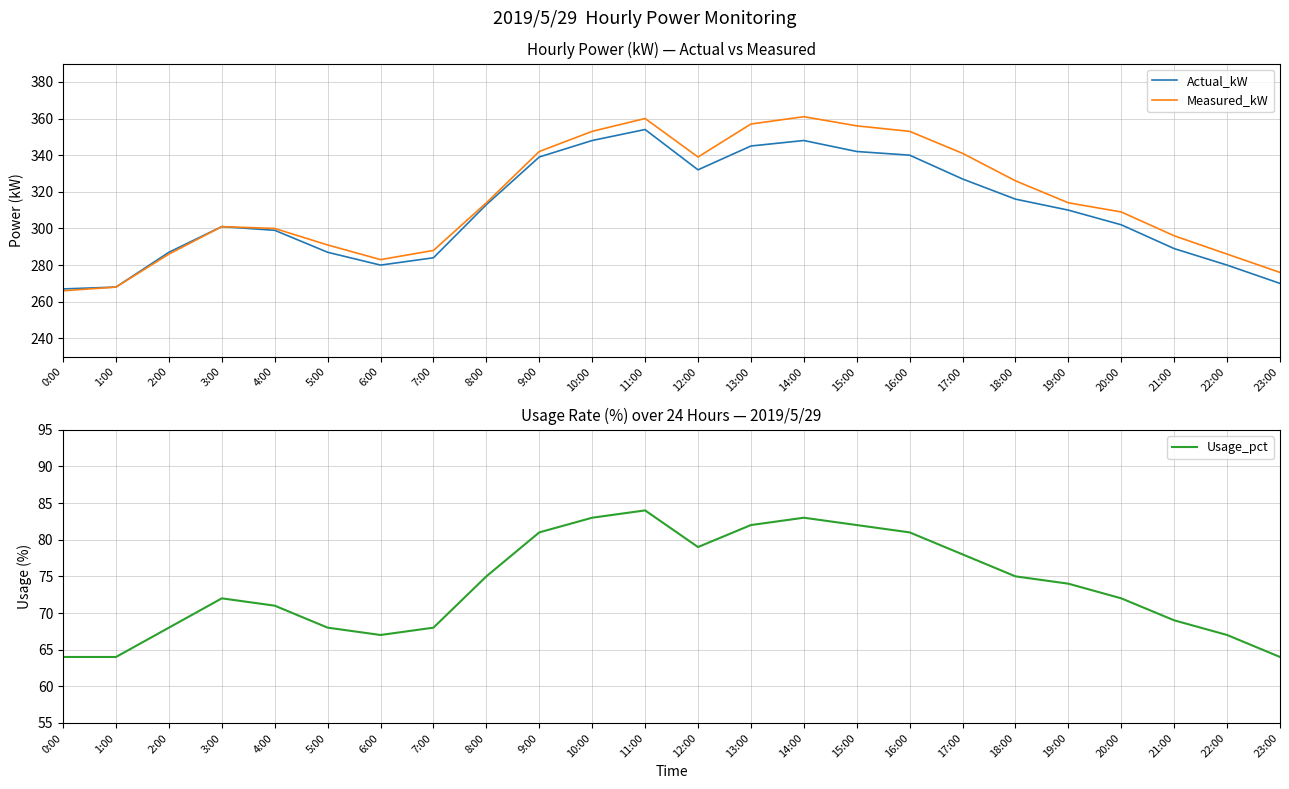

Which has a higher value, 22:00 or 9:00?

9:00